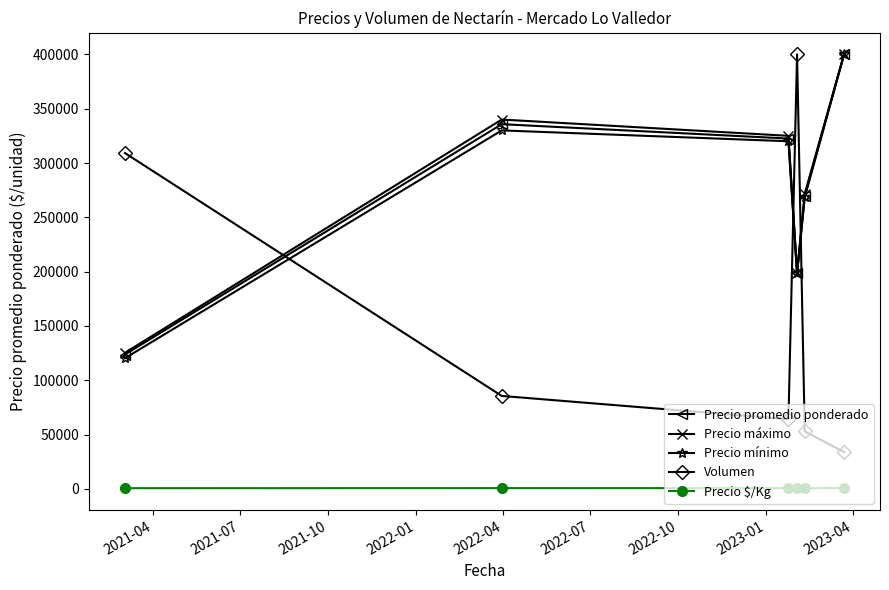

Is this an area chart (filled region under the line)?

No